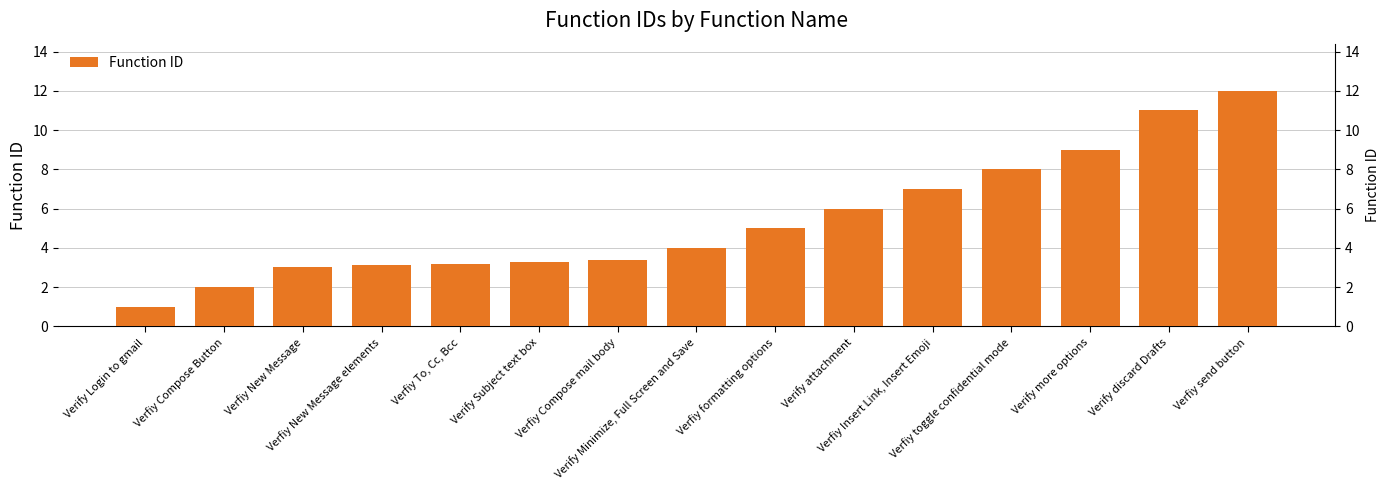

Which has a higher value, Verfiy New Message elements or Verfiy New Message?

Verfiy New Message elements